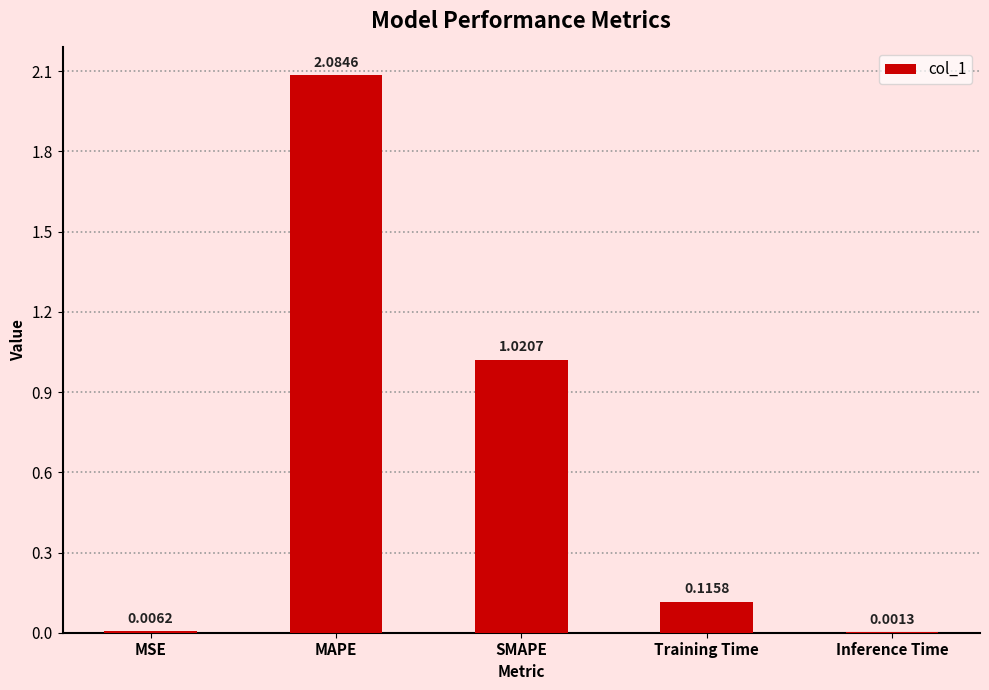

What is the change in value from MAPE to Training Time?

-2.0